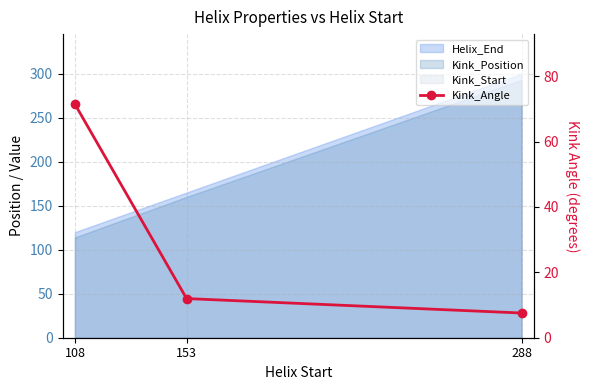

Reading right to left, transcribe all the data shown in this chart.

288=7.6	153=12.0	108=71.5